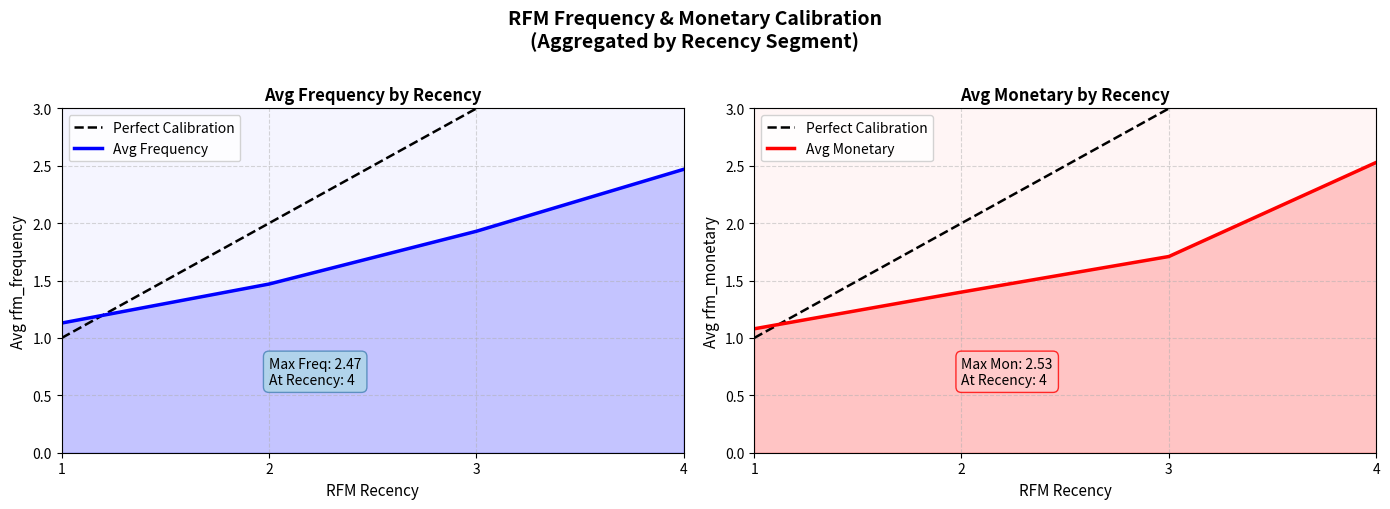

What is the difference between the maximum and minimum values in the Avg Frequency series?

1.3